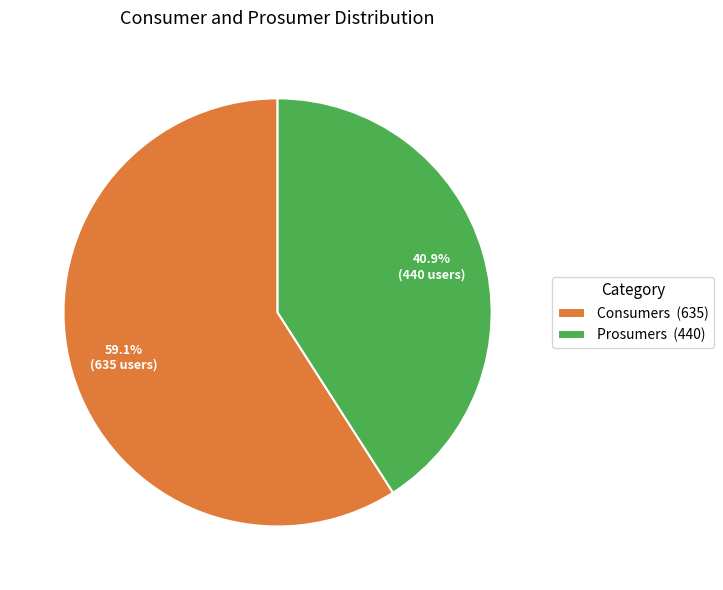

What is the majority slice?

Consumers